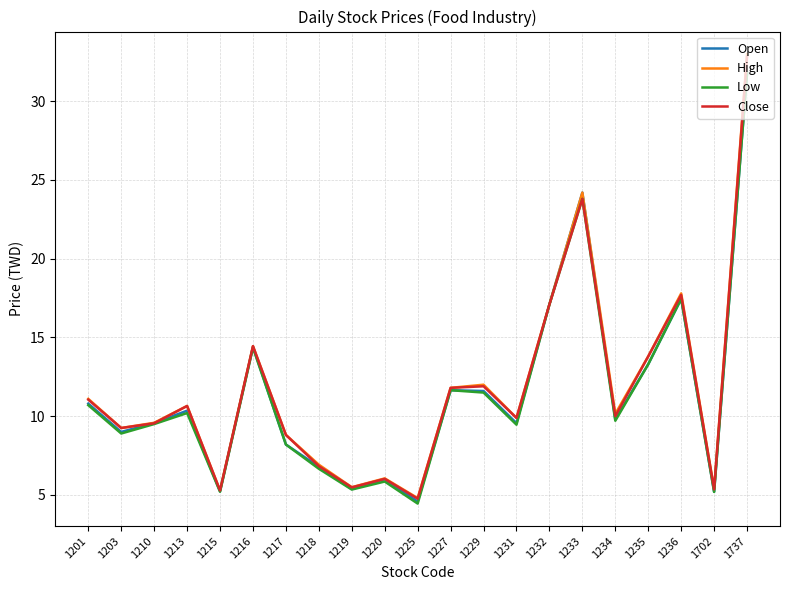

The value of Close at 1229 is 21.0. True or false?

False